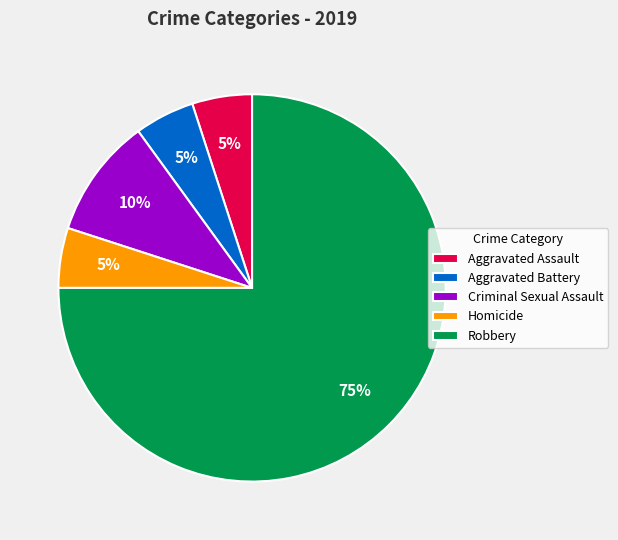

To the nearest percent, what portion does Homicide represent?

5%